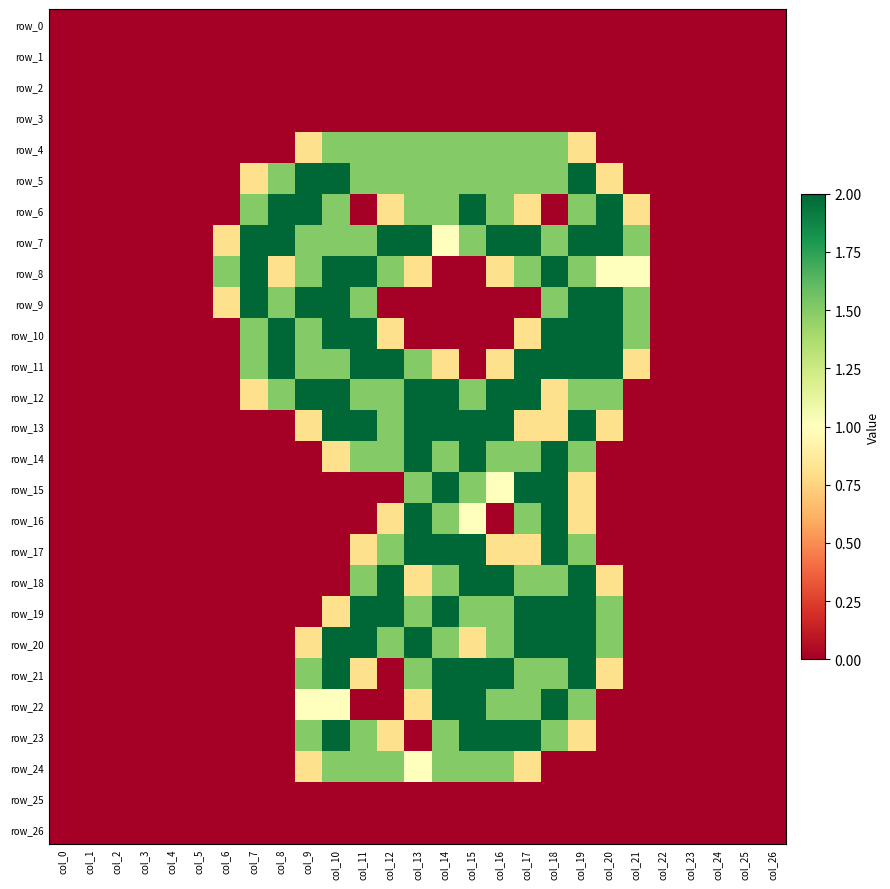

Which series has the largest range (max minus min)?

row_5